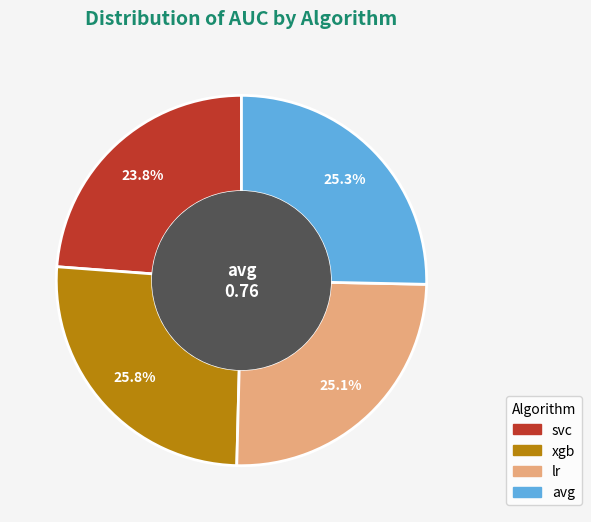

What is the ratio of the value at avg to the value at svc?

1.1